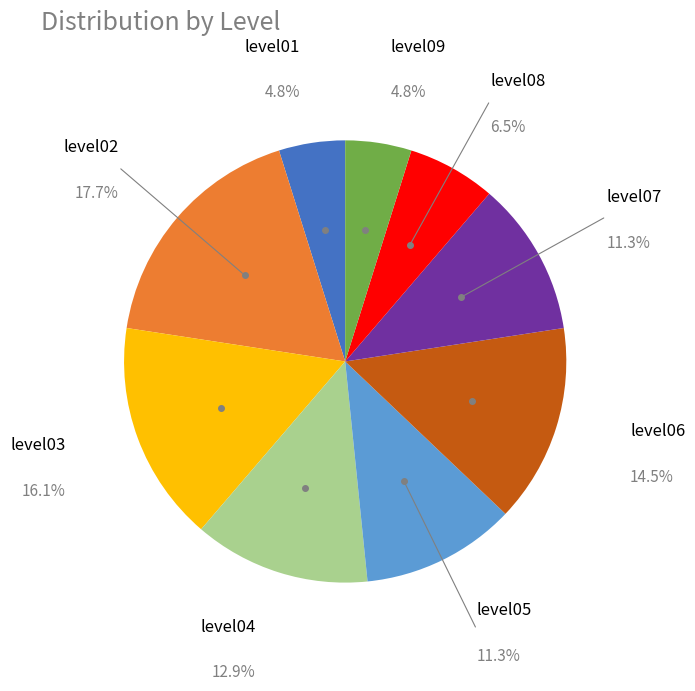

Is there a majority slice in this chart?

No